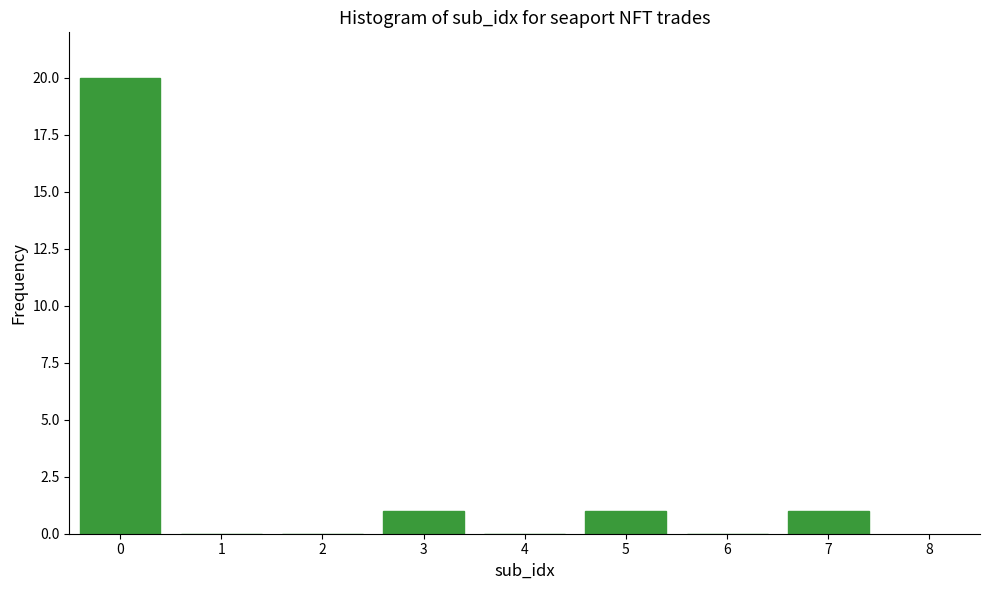

Reading left to right, transcribe all the data shown in this chart.

0=20	1=0	2=0	3=1	4=0	5=1	6=0	7=1